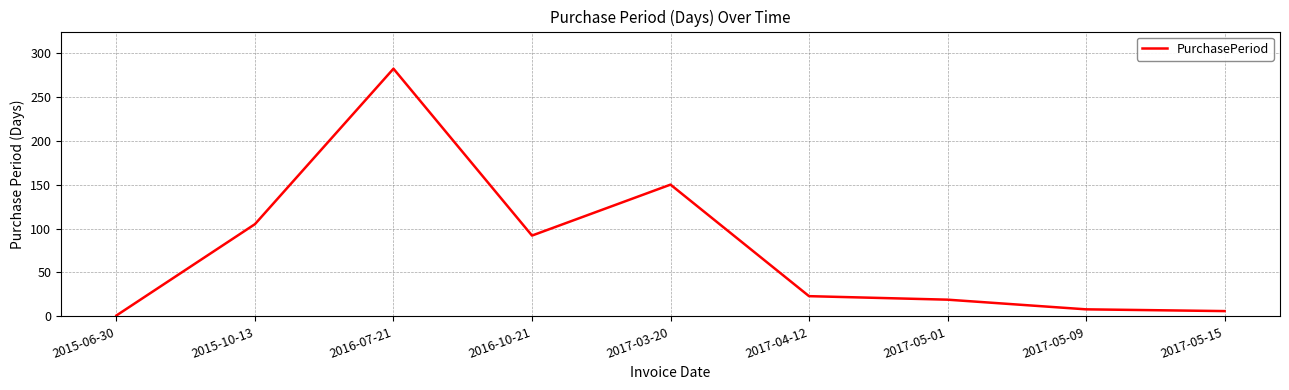

True or false: the data shows 1 at 2015-06-30.

True